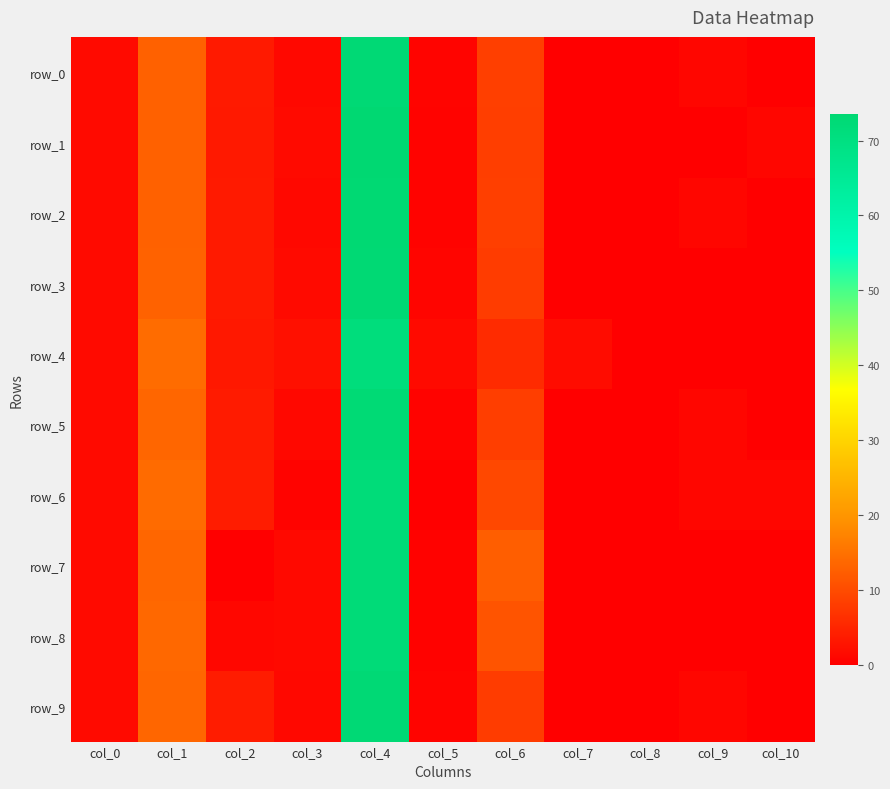

How many series are shown in this chart?

10